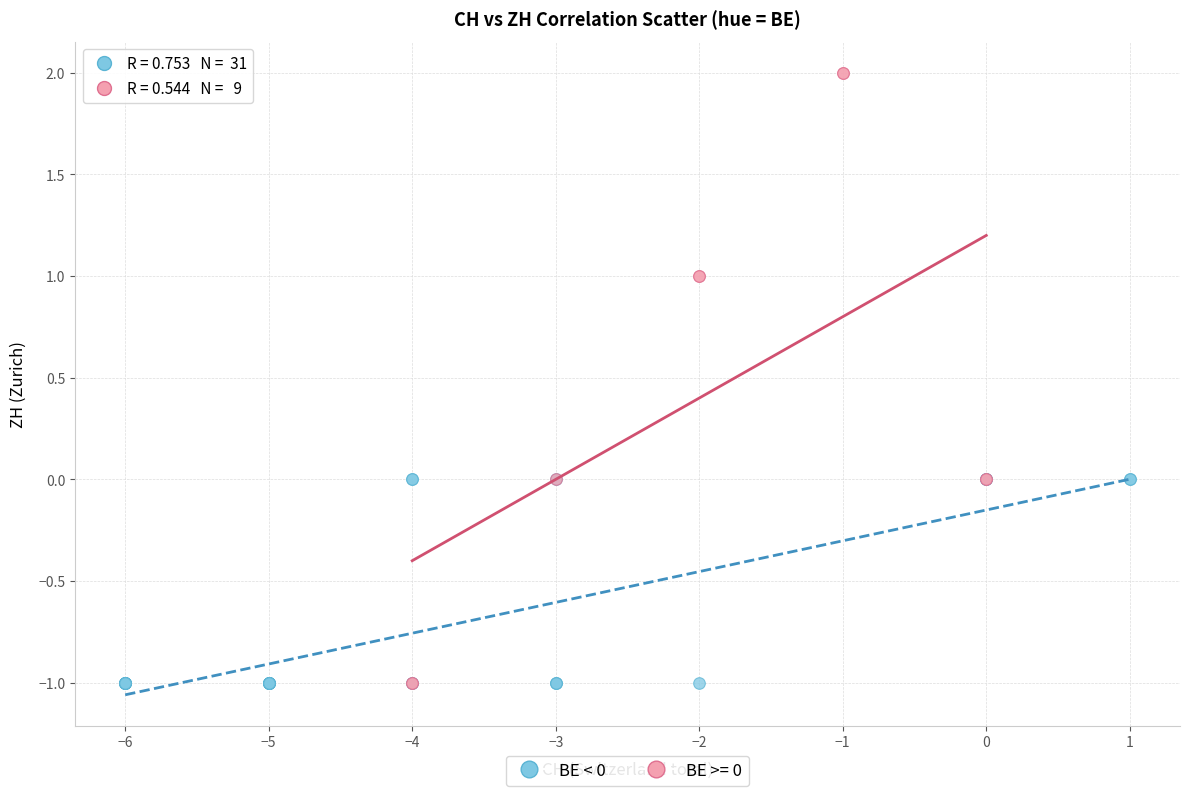

Which series reaches the maximum Y coordinate?

BE >= 0